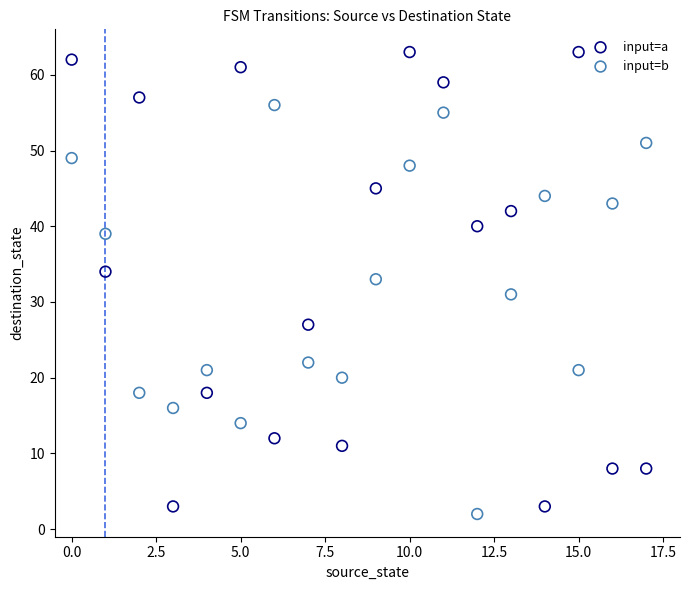

Which series has the widest spread of Y values?

input=a